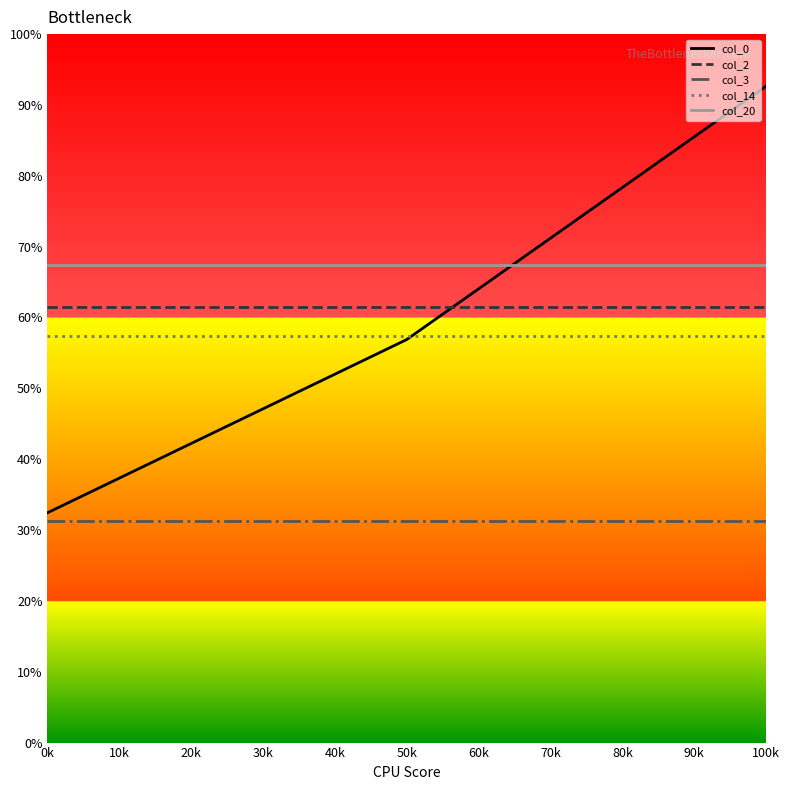

What is the average value of the col_20 series?

67.4